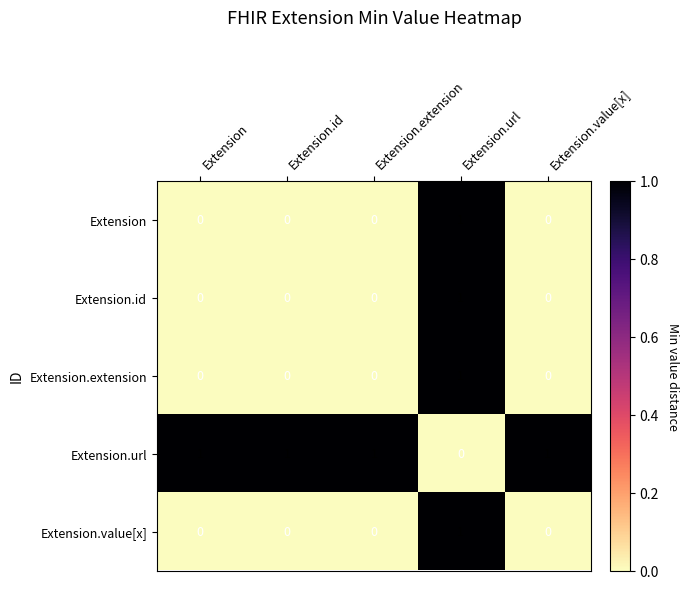

The value of Extension at Extension.id is 0. True or false?

True